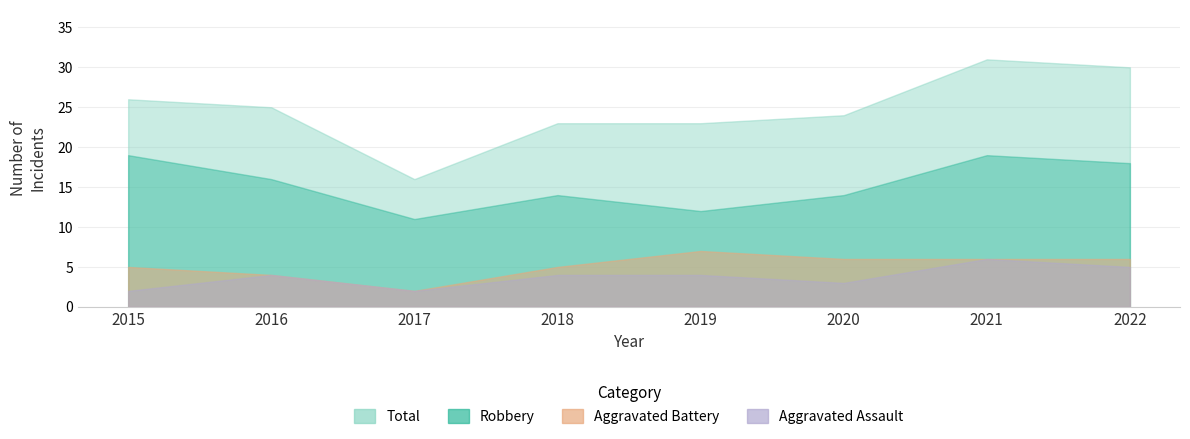

How many data points in Total are less than 25?

4